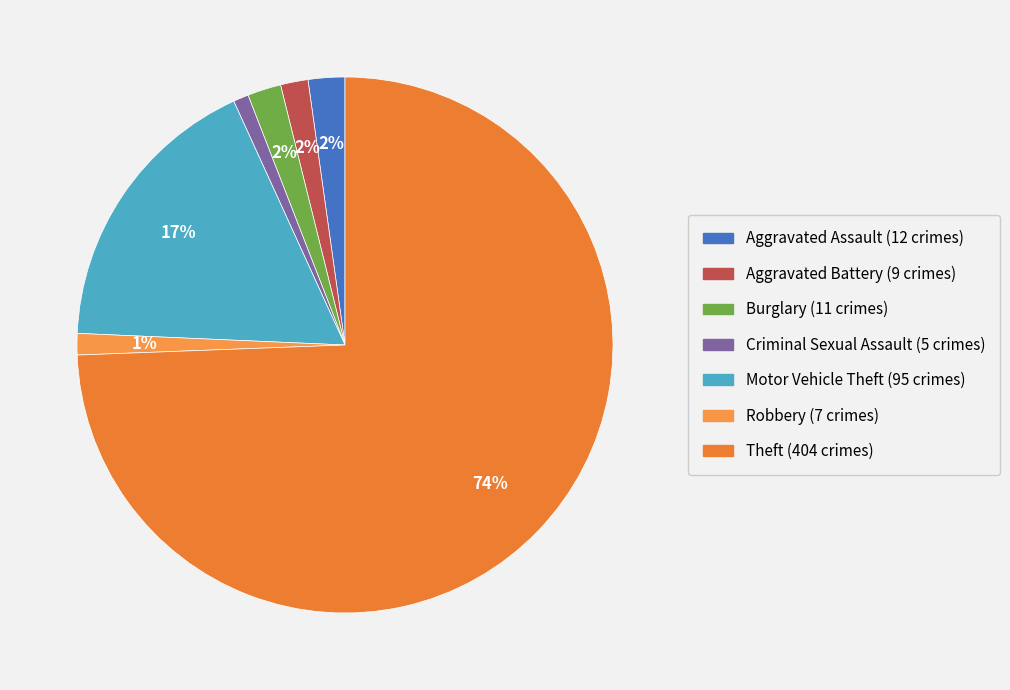

Is it true that Motor Vehicle Theft is 17% of the pie?

True